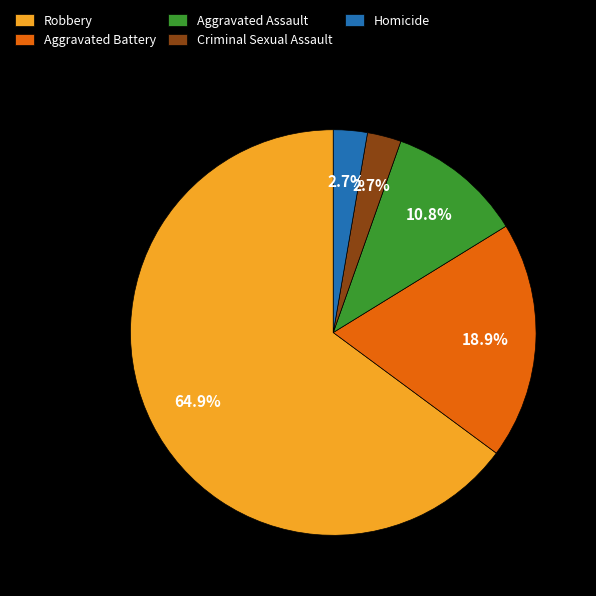

How many segments does this pie chart have?

5